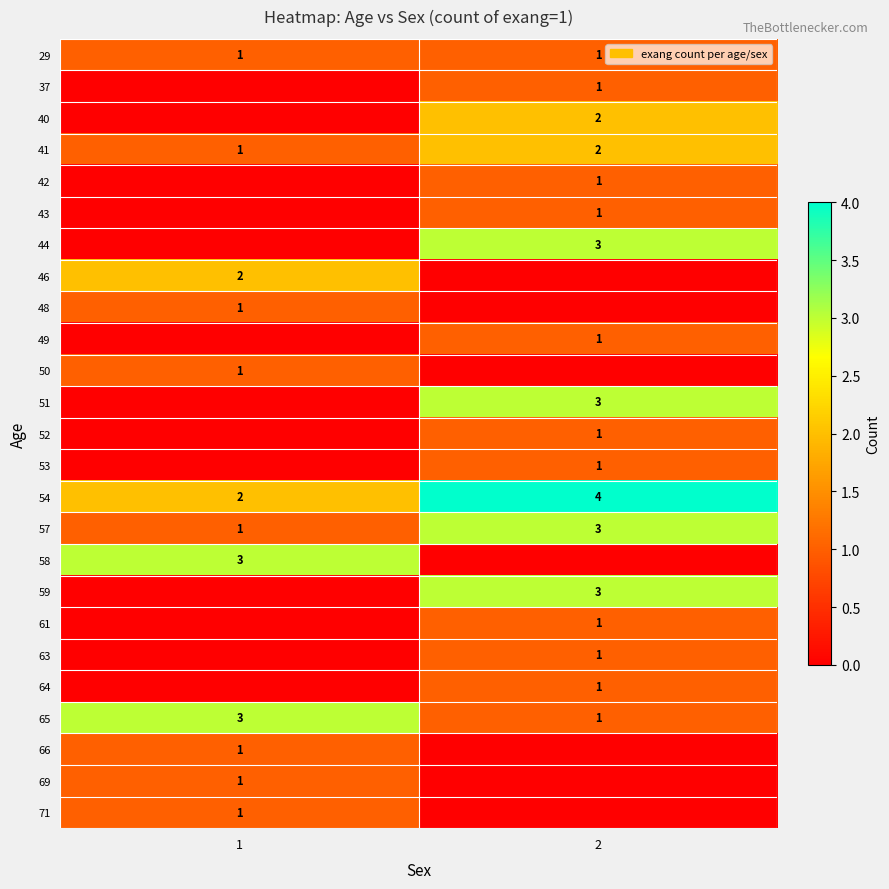

The value of 57 at 1 is 1. True or false?

True